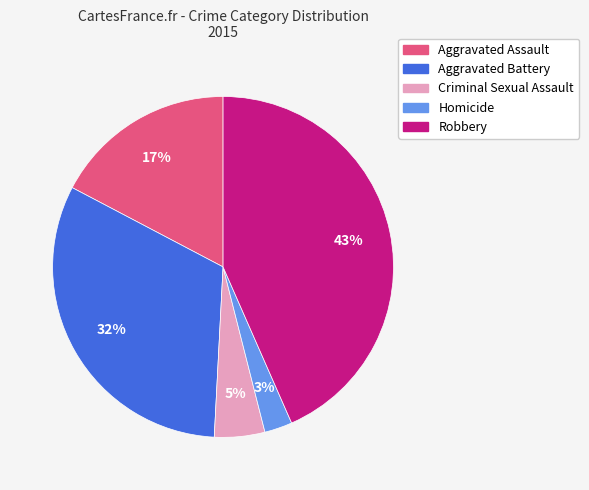

Do Aggravated Battery and Aggravated Assault together represent more than half of the pie?

No